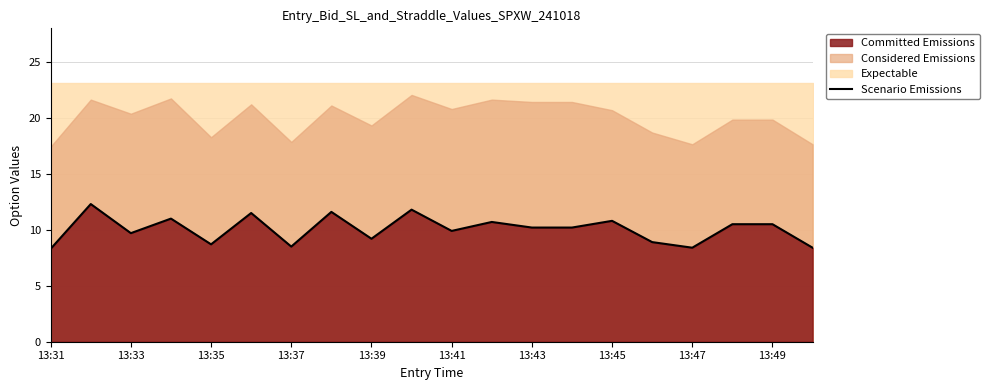

What is the difference between the values at 15 and 17?

1.6